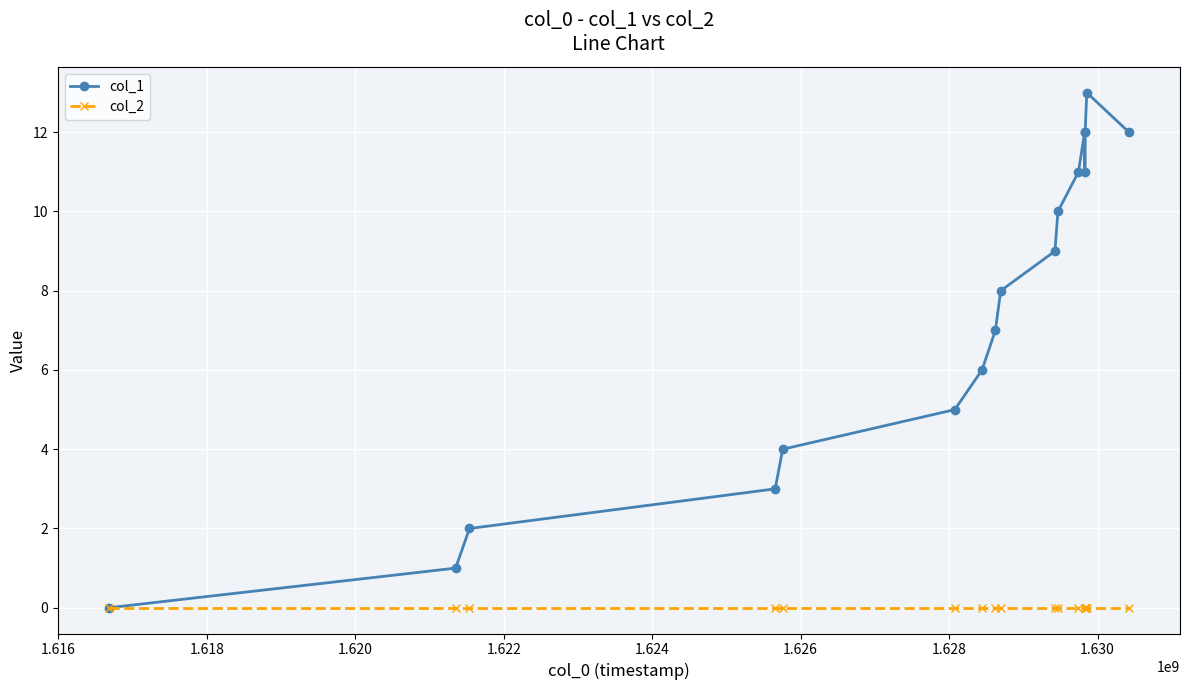

Which series has the widest spread of values?

col_1